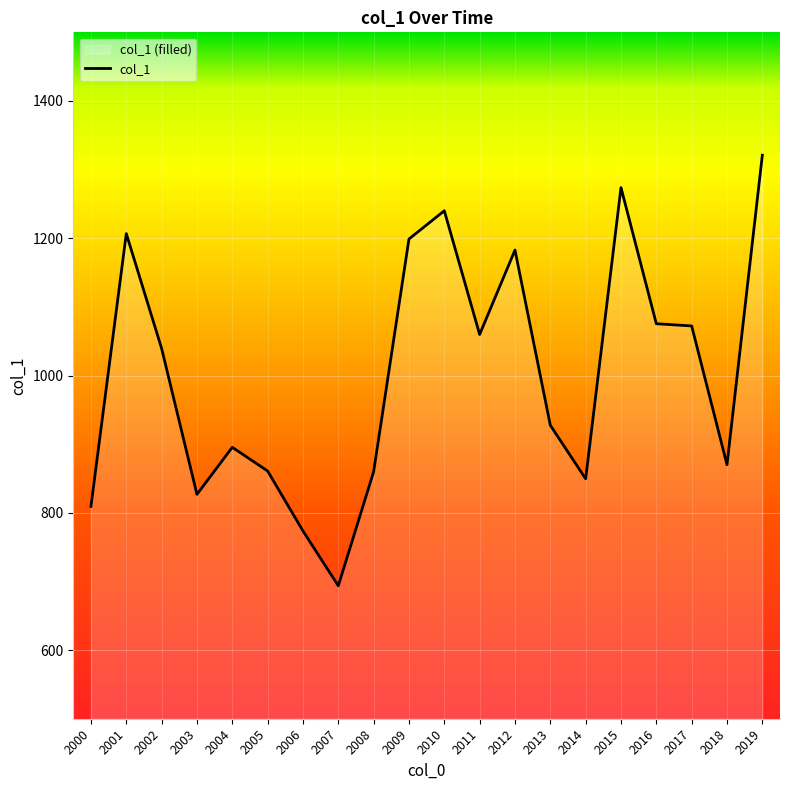

Which label corresponds to the smallest value in the chart?

2007